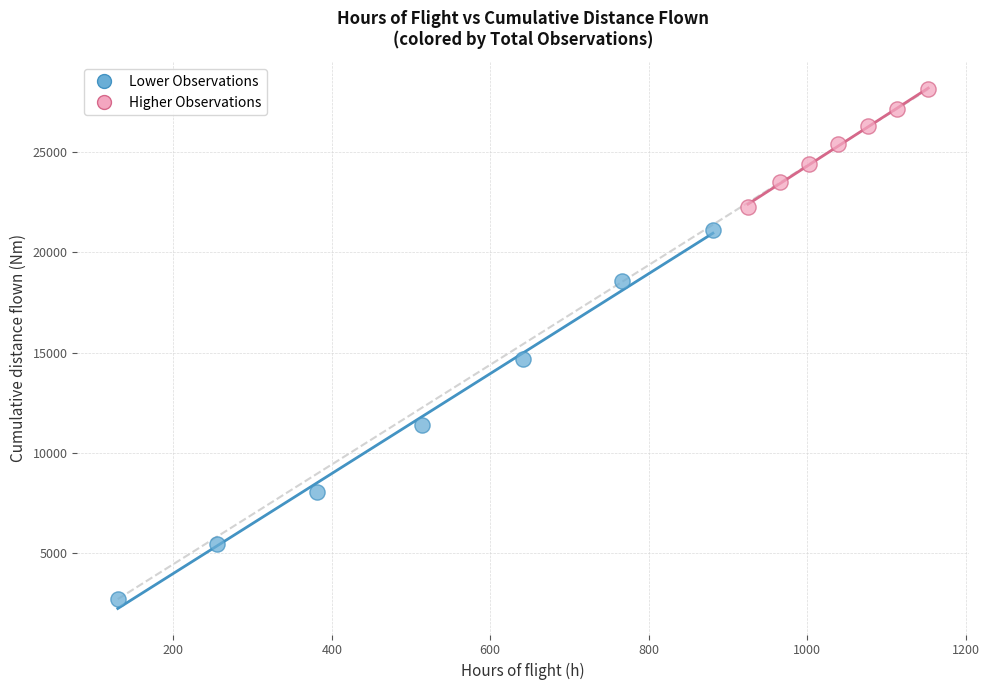

Which series contains the highest Y value?

Higher Observations